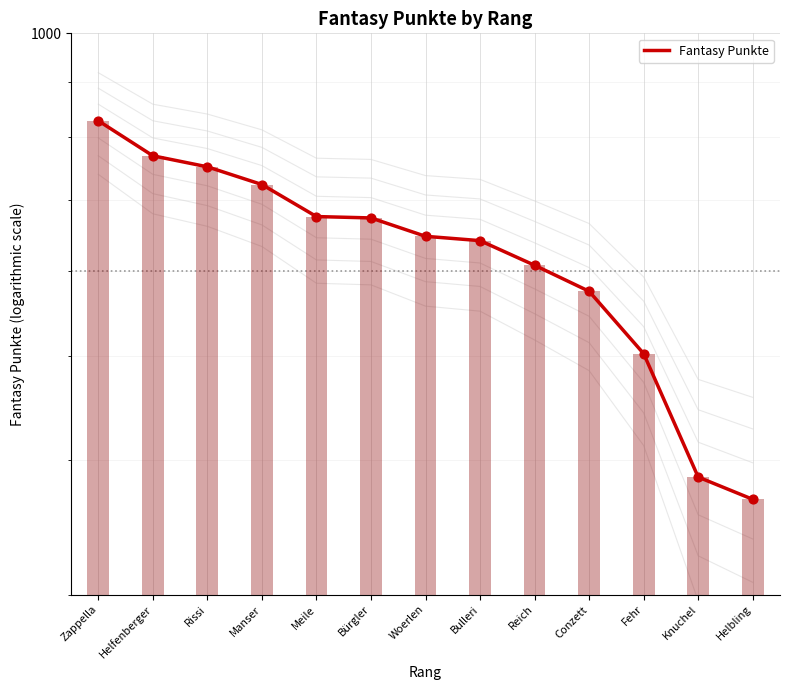

What is the ratio of the value at Fehr to the value at Bürgler?

0.7